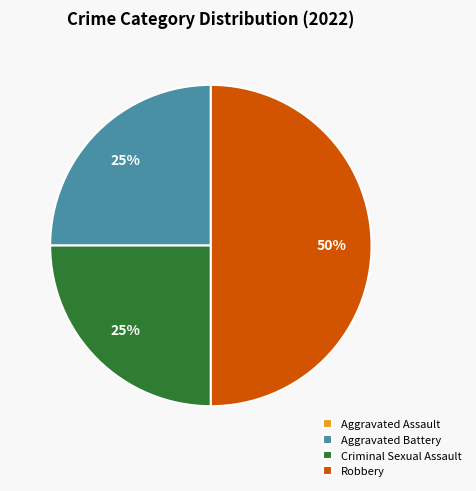

Does Criminal Sexual Assault represent more than half of the total?

No